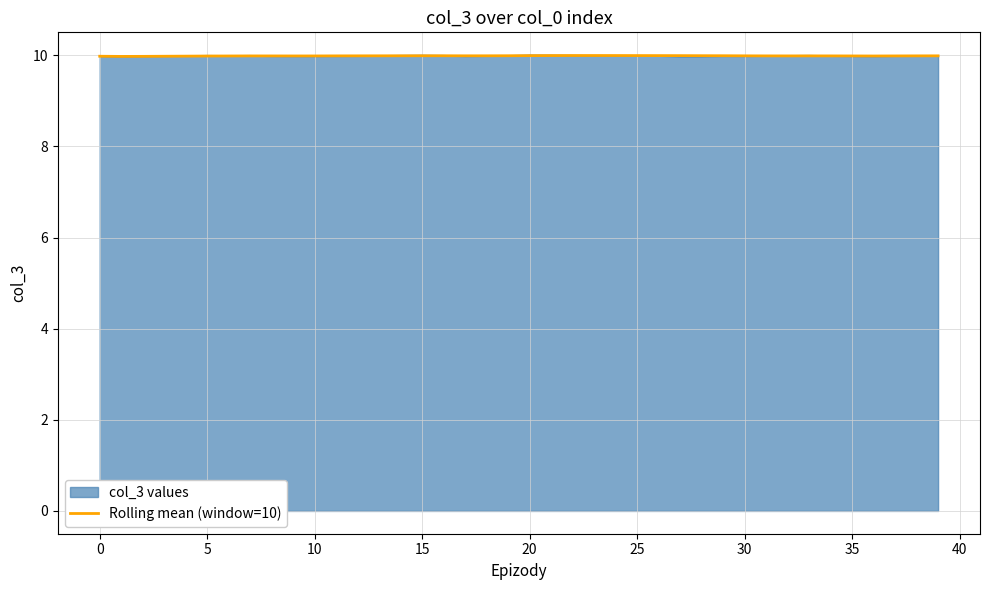

What is the greatest value displayed?

10.0